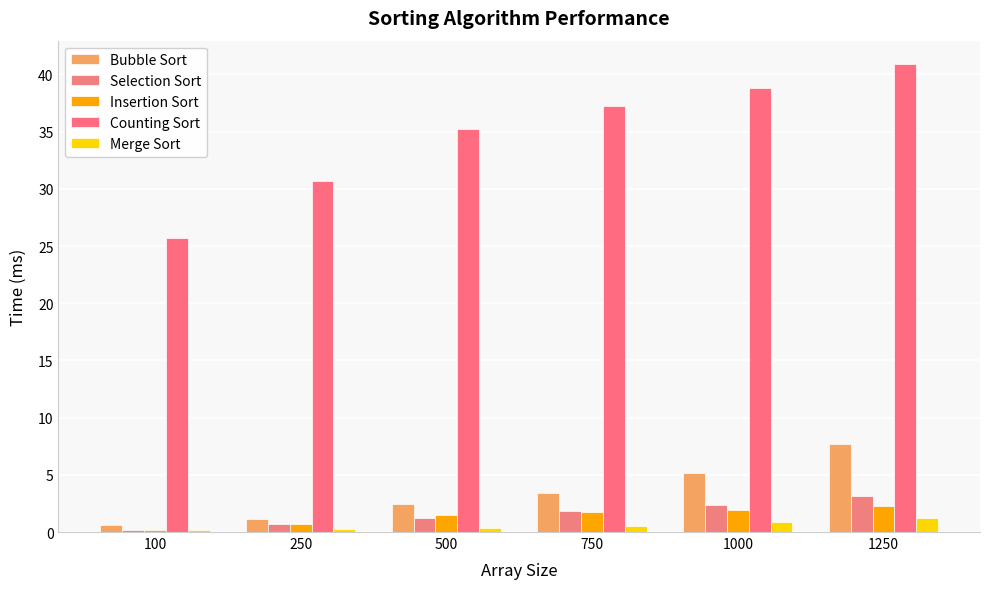

What is the difference between the highest and lowest values at 500?

34.9